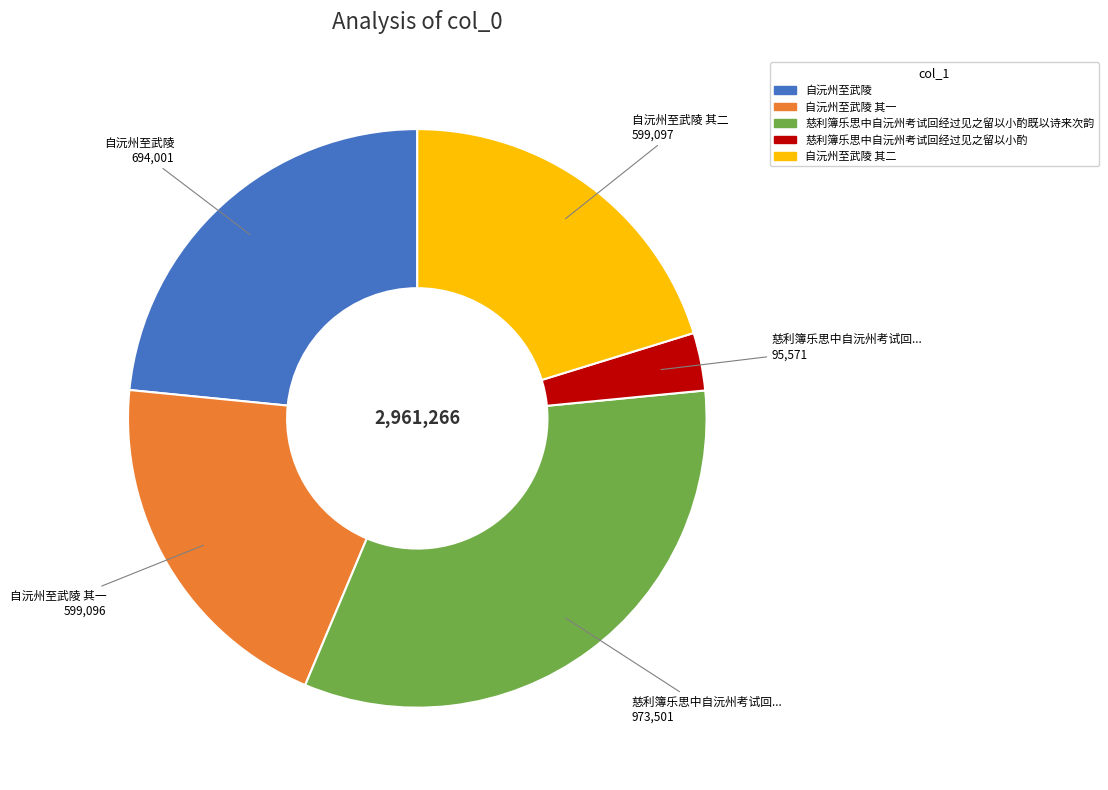

What is the smallest slice in the pie chart?

慈利簿乐思中自沅州考试回经过见之留以小酌